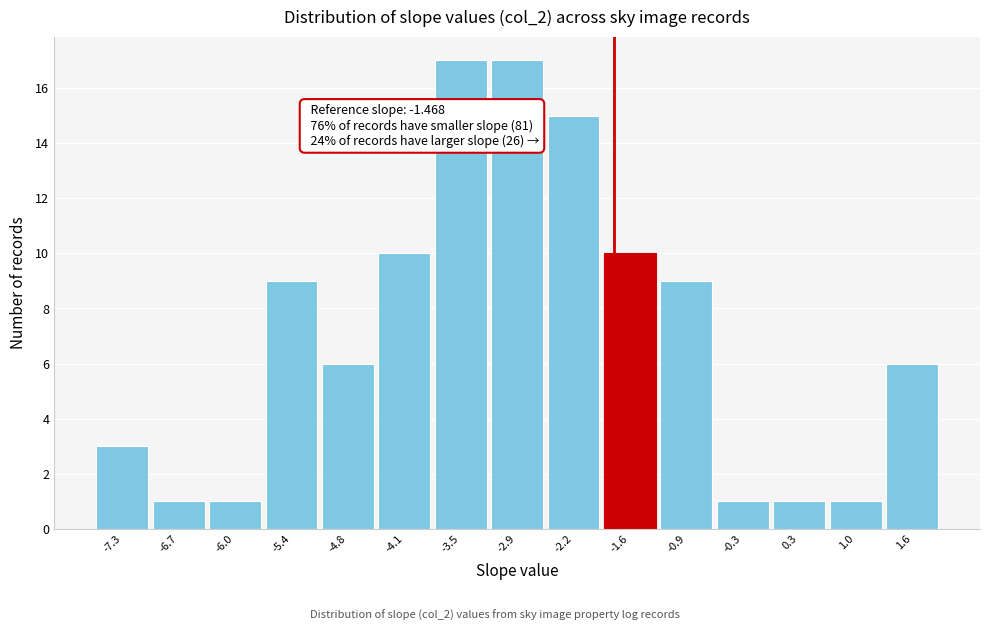

Reading left to right, transcribe all the data shown in this chart.

-7.3=3	-6.7=1	-6.0=1	-5.4=9	-4.8=6	-4.1=10	-3.5=17	-2.9=17	-2.2=15	-1.6=10	-0.9=9	-0.3=1	0.3=1	1.0=1	1.6=6